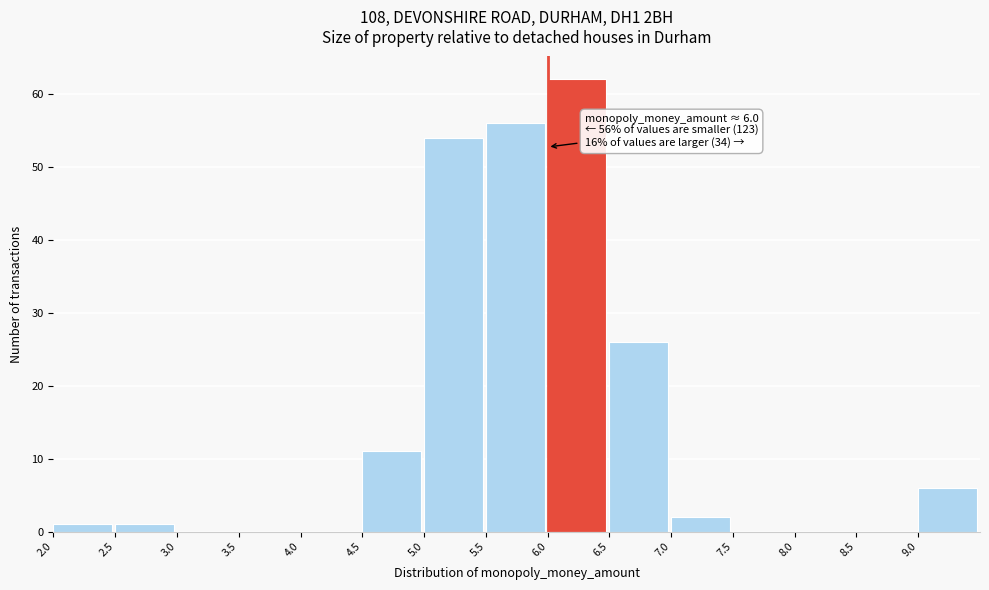

Over which range of the x-axis is the bar tallest?

6.0 to 6.5